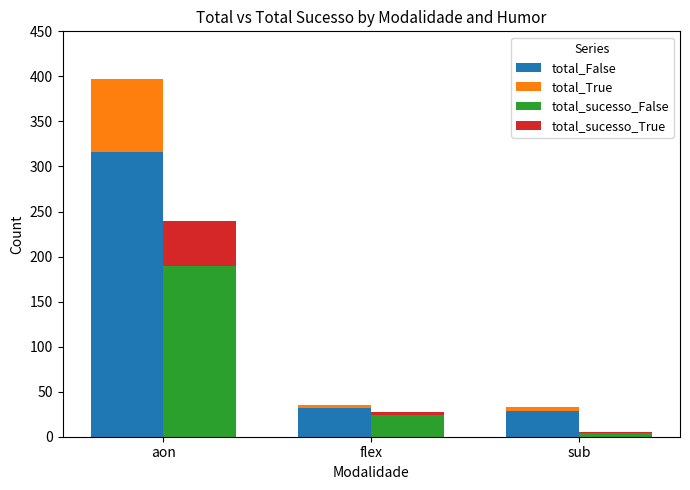

Which has a higher value, aon or flex?

aon